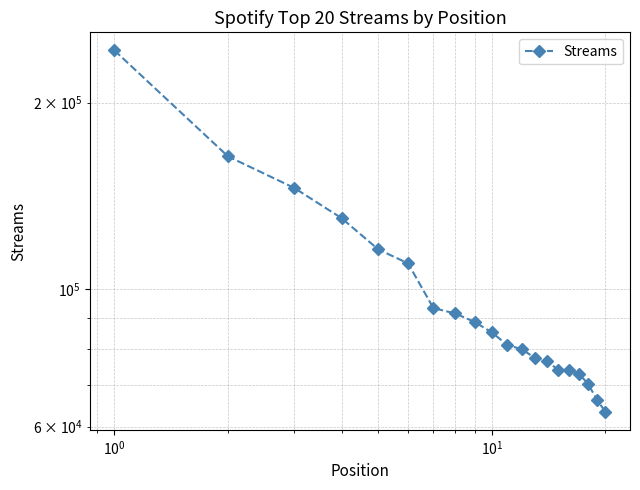

What is the greatest value displayed?

242887